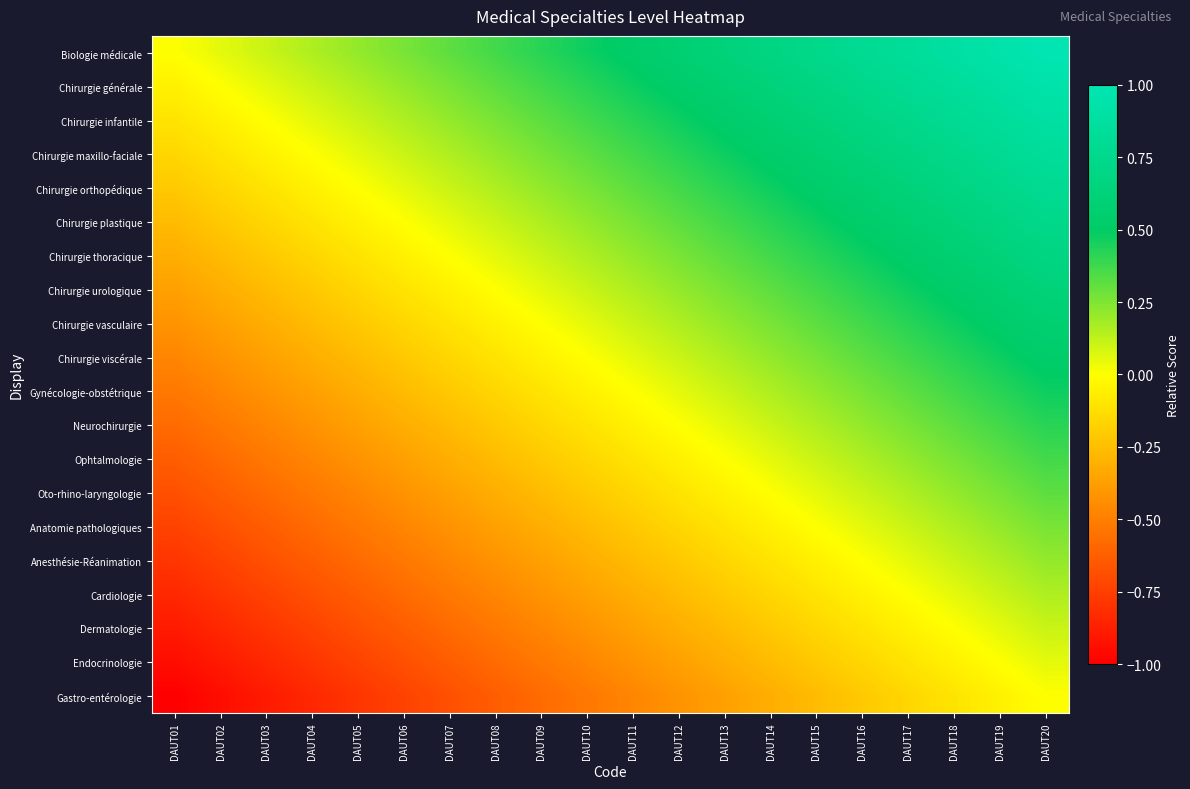

What is the total value across all series at DAUT10?

-0.5